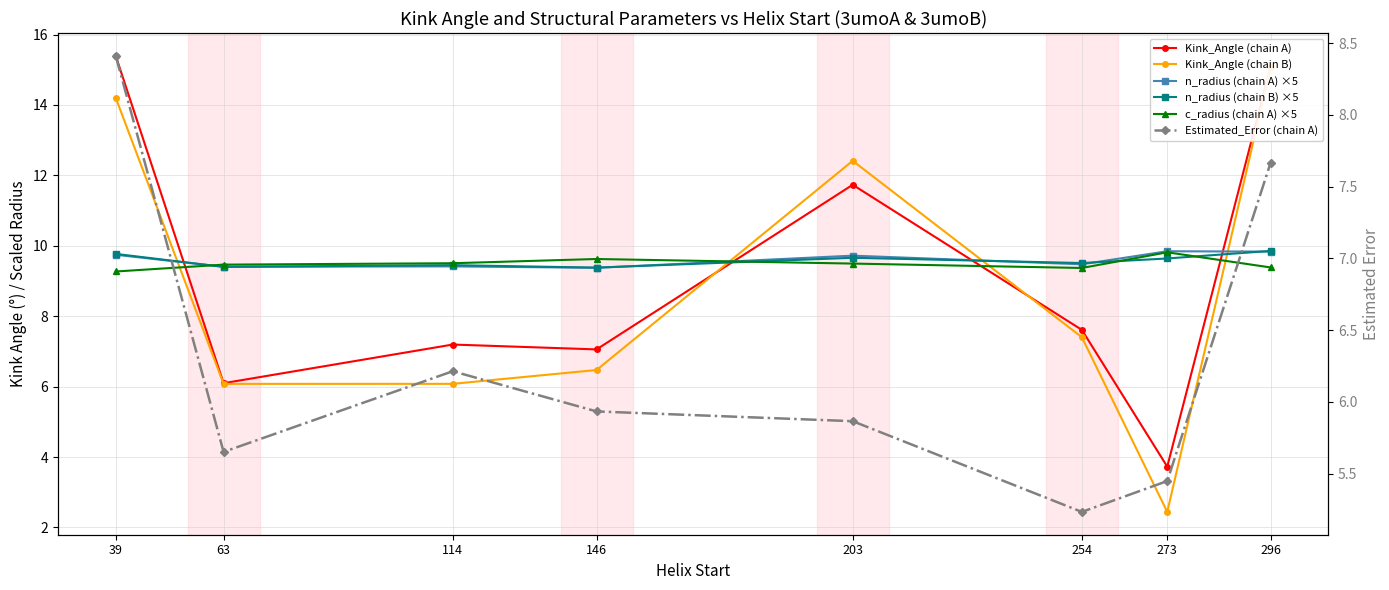

True or false: Kink_Angle (chain A) and Estimated_Error (chain A) intersect in this chart.

True